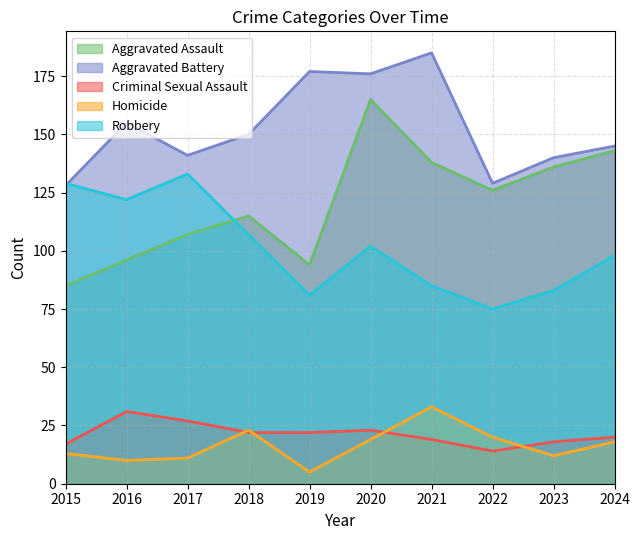

True or false: Aggravated Assault and Aggravated Battery intersect in this chart.

False